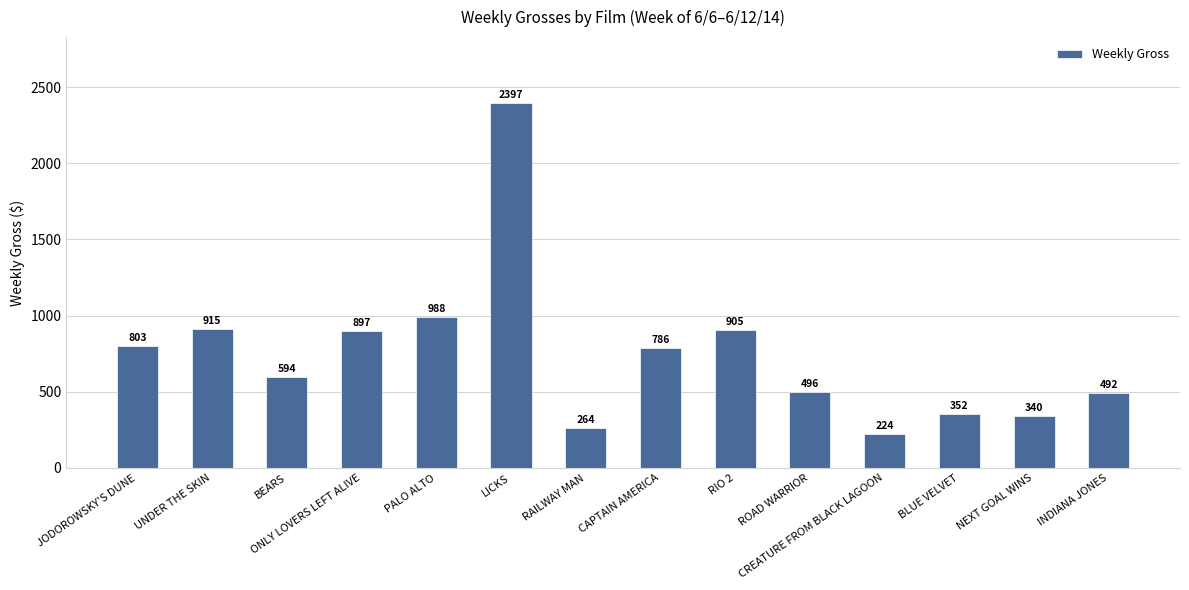

List the labels in order of value, smallest first.

CREATURE FROM BLACK LAGOON, RAILWAY MAN, NEXT GOAL WINS, BLUE VELVET, INDIANA JONES, ROAD WARRIOR, BEARS, CAPTAIN AMERICA, JODOROWSKY'S DUNE, ONLY LOVERS LEFT ALIVE, RIO 2, UNDER THE SKIN, PALO ALTO, LICKS